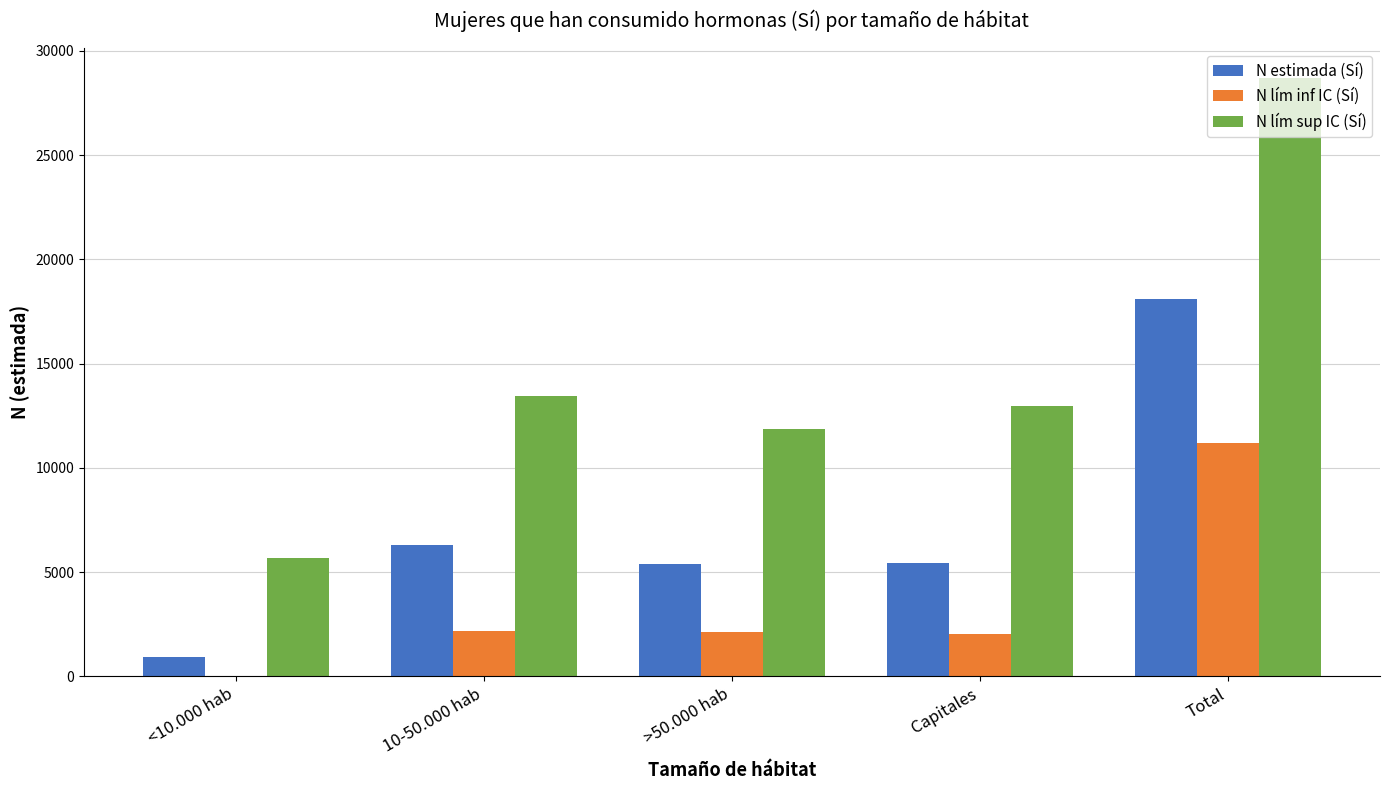

Is the value of N lím sup IC (Sí) at Total greater than the value of N lím inf IC (Sí) at 10-50.000 hab?

Yes